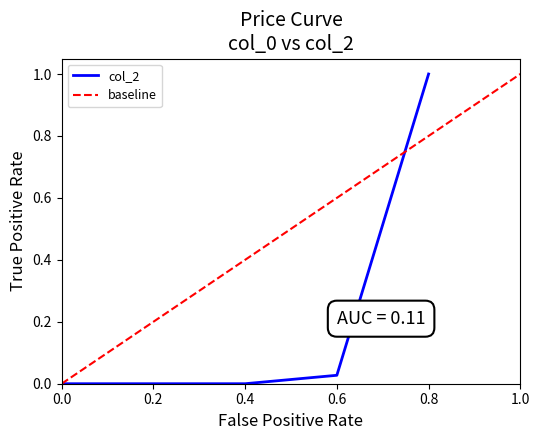

True or false: there are more than 1 points higher than both neighbors.

False